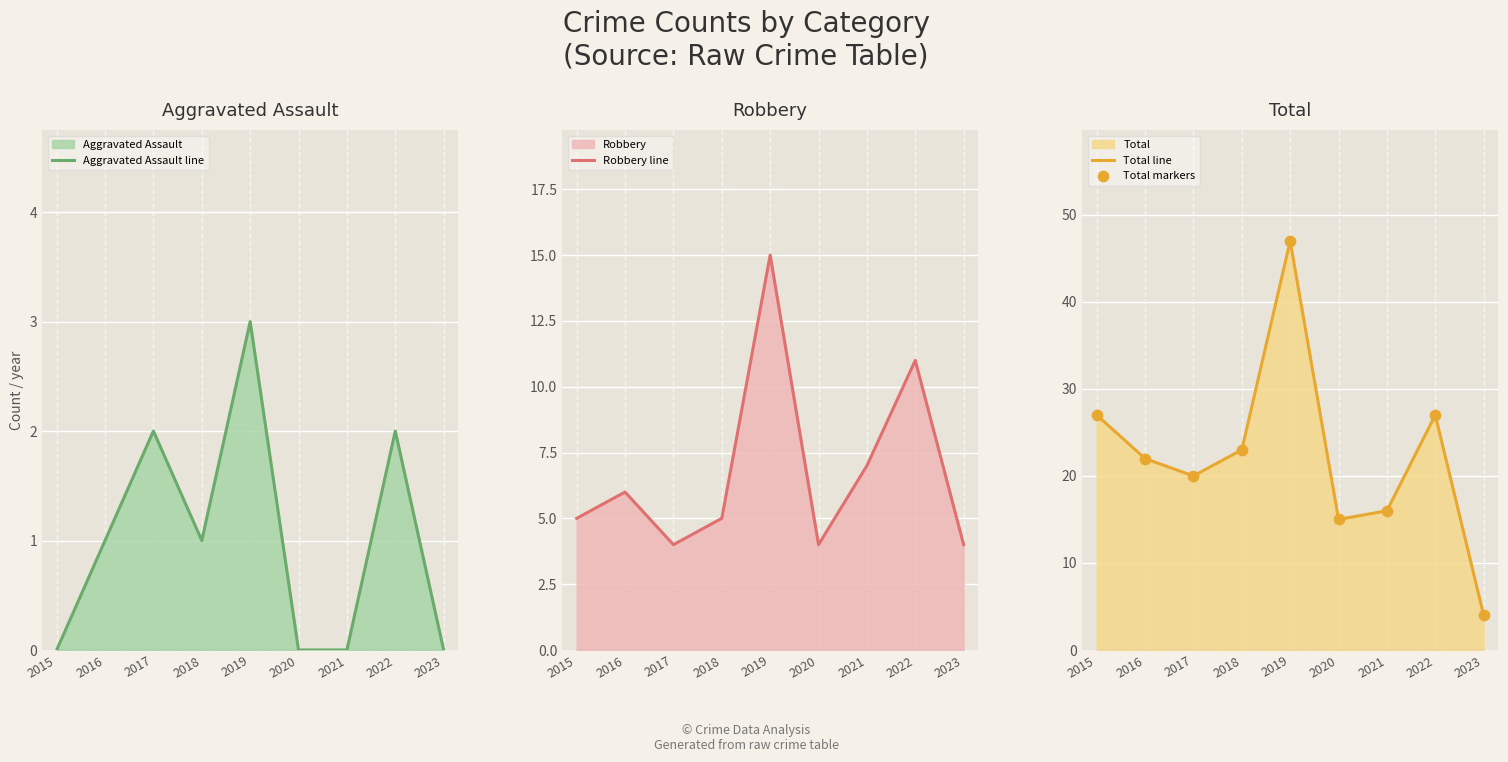

At which category is the sum across all series the highest?

2019